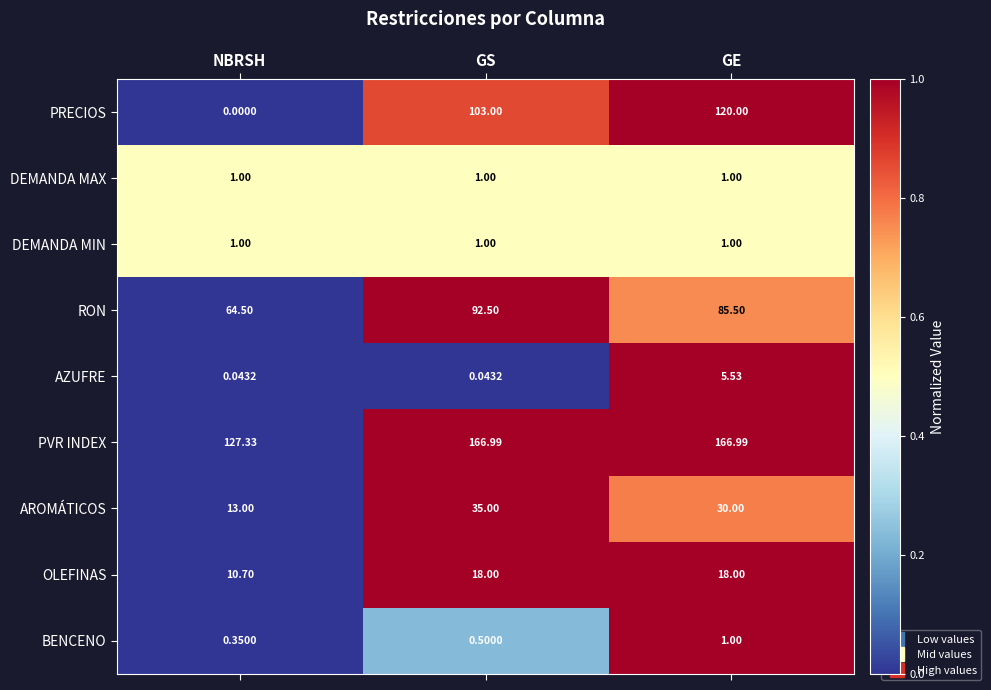

Between NBRSH and GS, which series saw the biggest shift?

PRECIOS